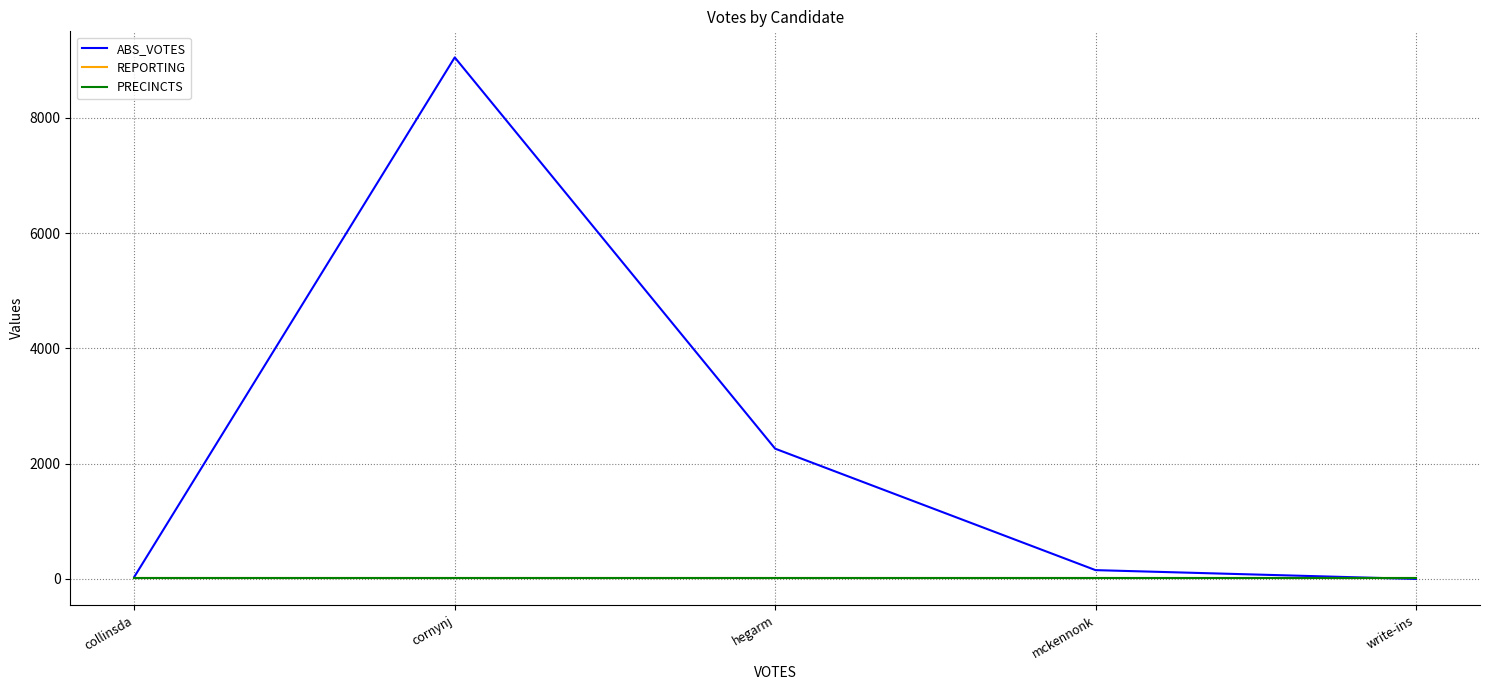

What is the average value of the PRECINCTS series?

18